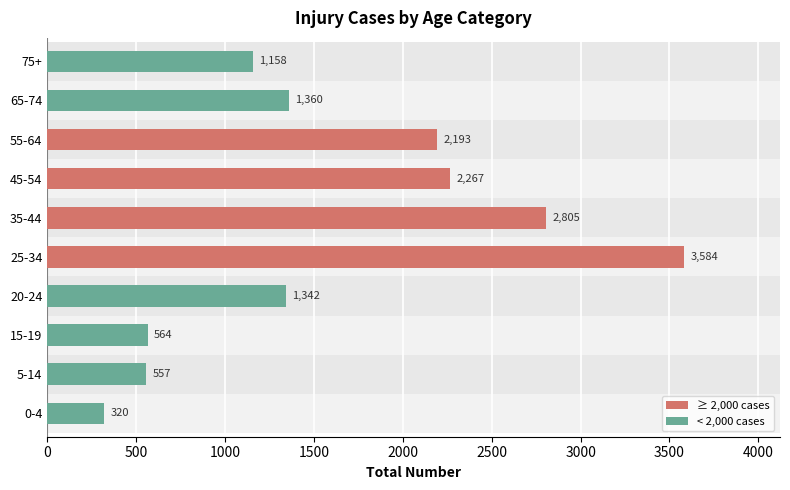

The value at 0-4 is 320. True or false?

True